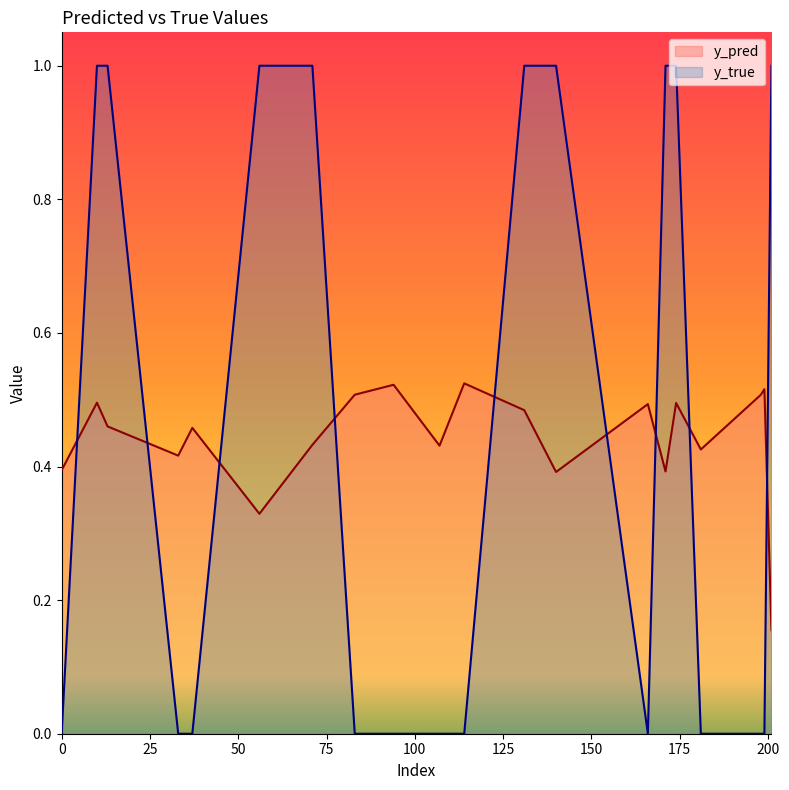

Reading left to right, what are all the values shown in this chart?

y_pred: 0.4	0.5	0.5	0.4	0.5	0.3	0.4	0.5	0.5	0.4	0.5	0.5	0.4	0.5	0.4	0.5	0.4	0.5	0.5	0.2
y_true: 0.0	1.0	1.0	0.0	0.0	1.0	1.0	0.0	0.0	0.0	0.0	1.0	1.0	0.0	1.0	1.0	0.0	0.0	0.0	1.0